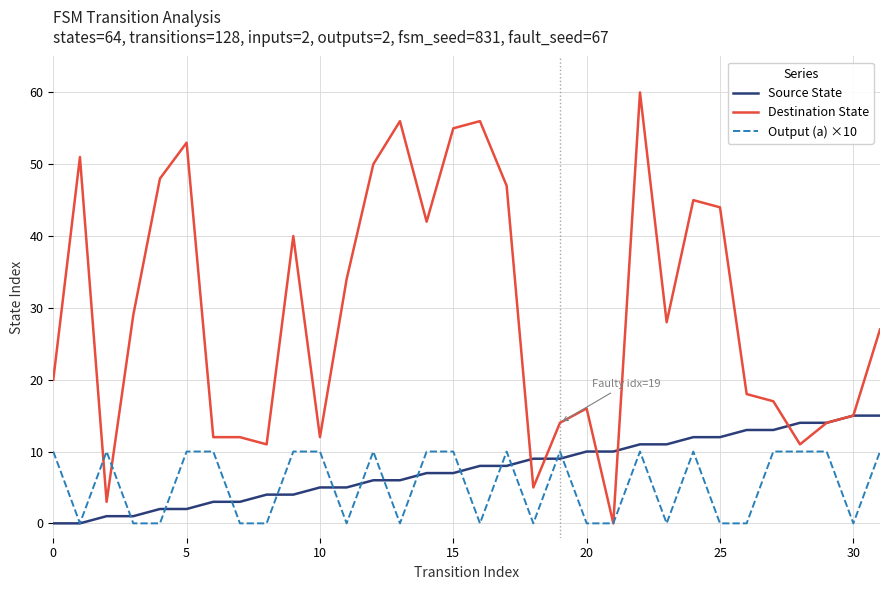

What is the difference between the maximum and minimum values in the Source State series?

15